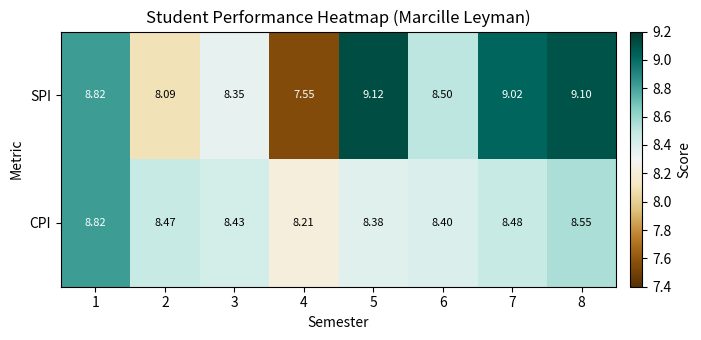

What is the total value across all series at 5?

17.5